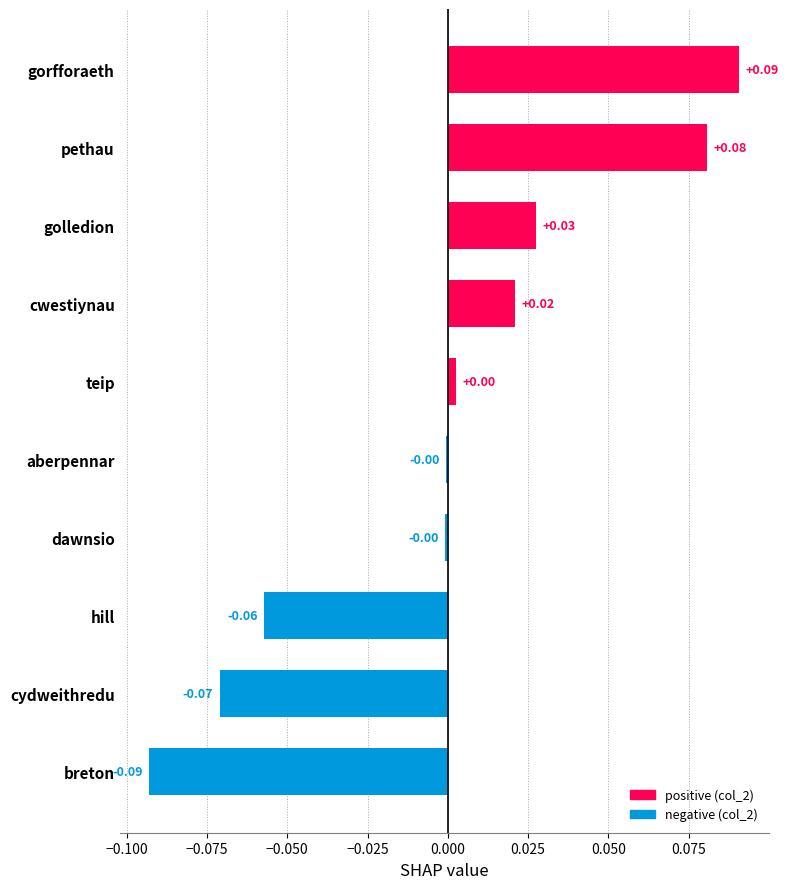

Which label corresponds to the largest value in the chart?

gorfforaeth